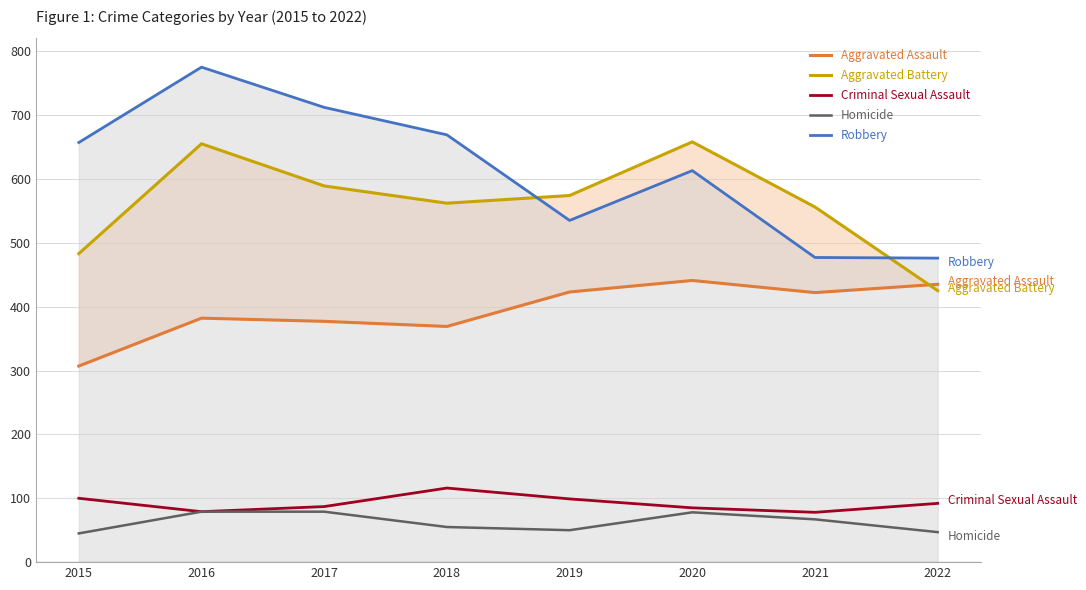

Does the chart have visible grid lines?

Yes